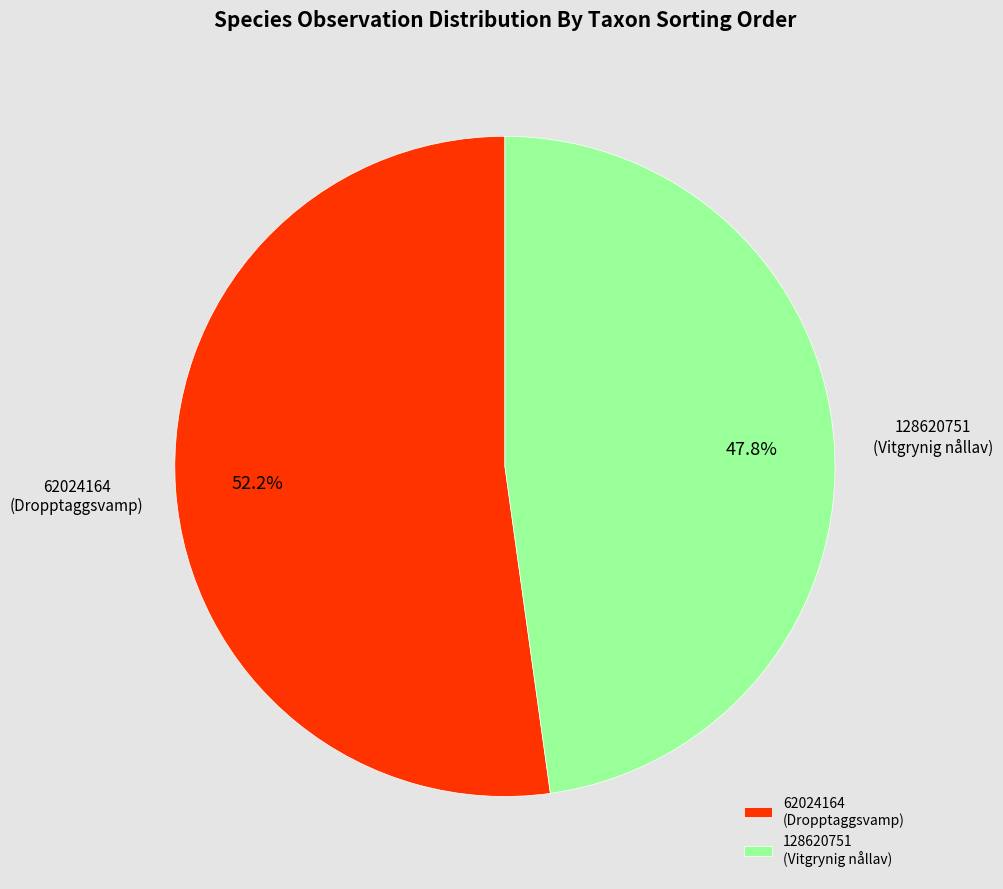

What is the total percentage of 128620751 and 62024164?

100.0%